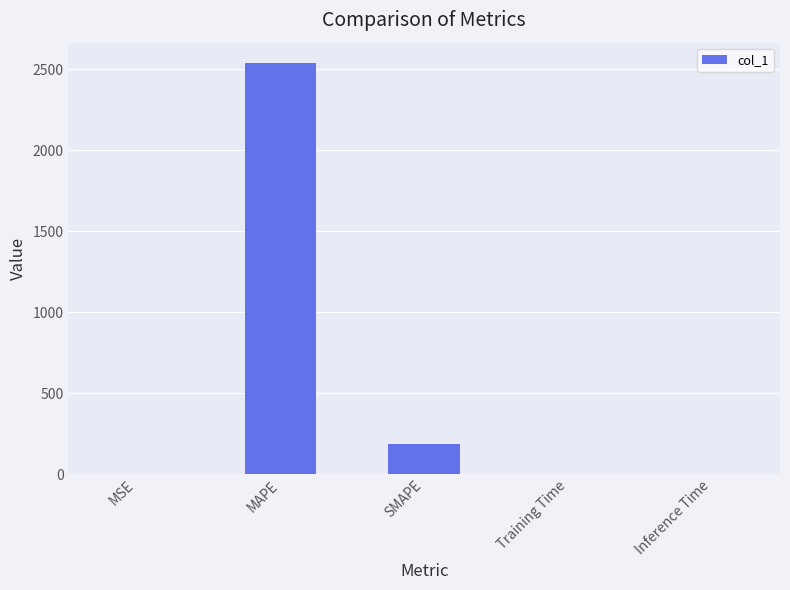

The chart shows a value of 0.0 at Inference Time. True or false?

True